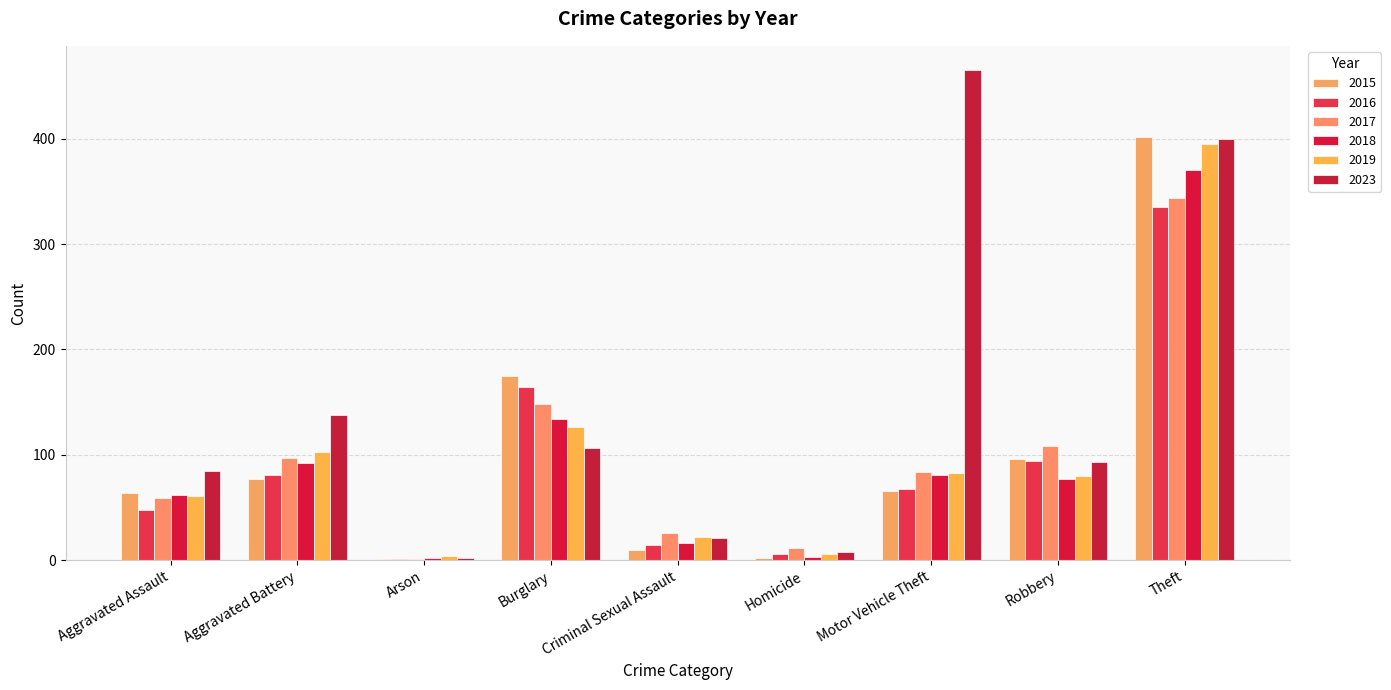

How many series are shown in this chart?

6